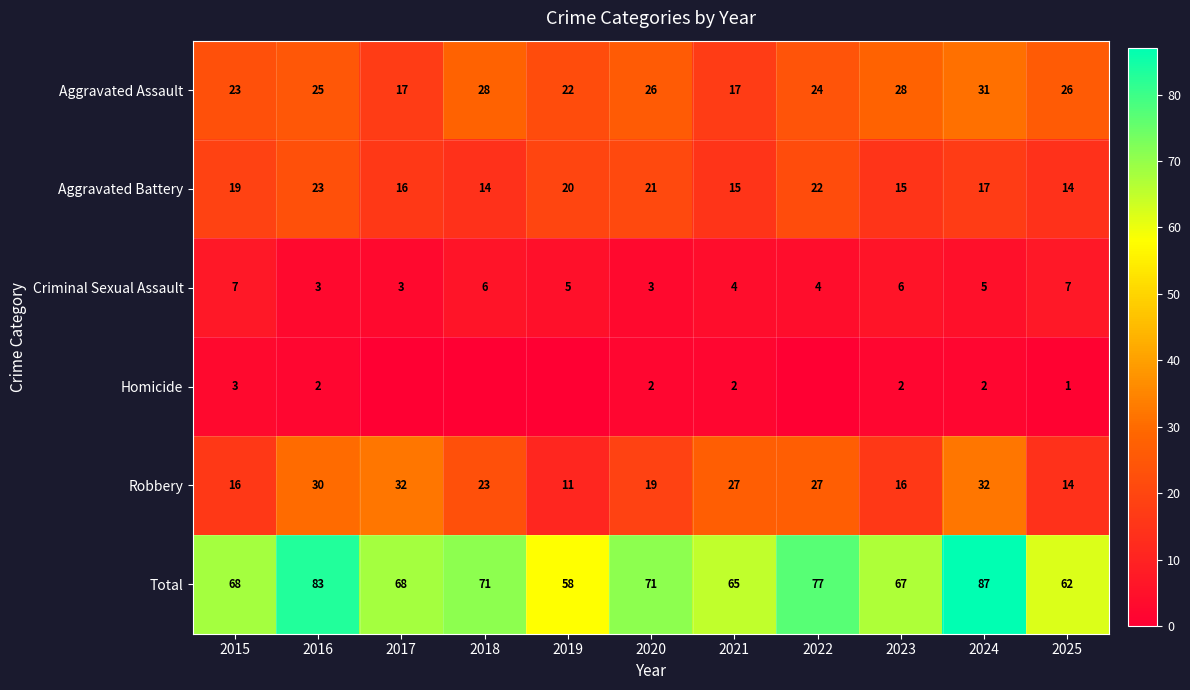

Is it true that Aggravated Assault equals 24 at 2017?

False